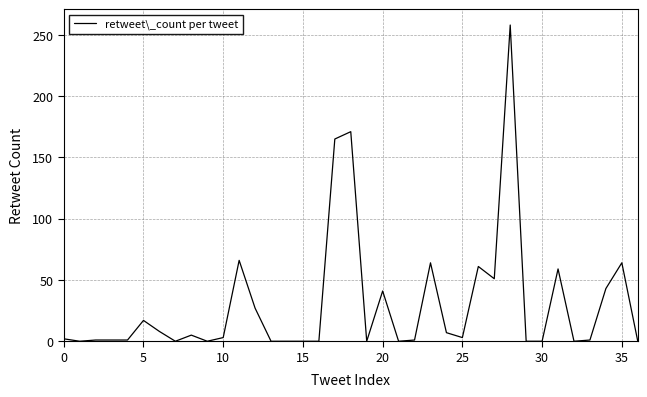

What is the difference between the maximum and minimum values?

258